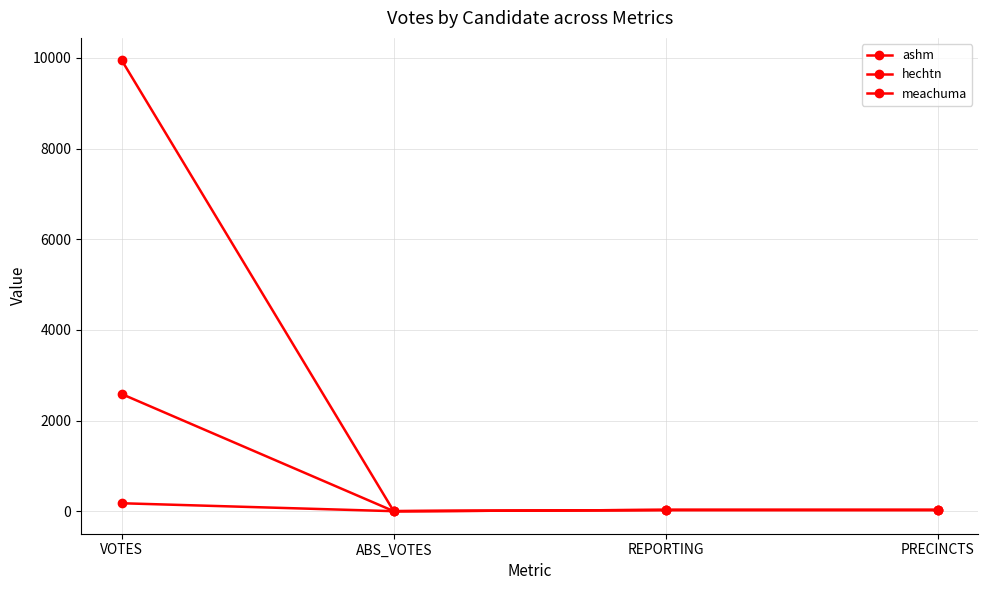

How many lines are shown in the chart?

3